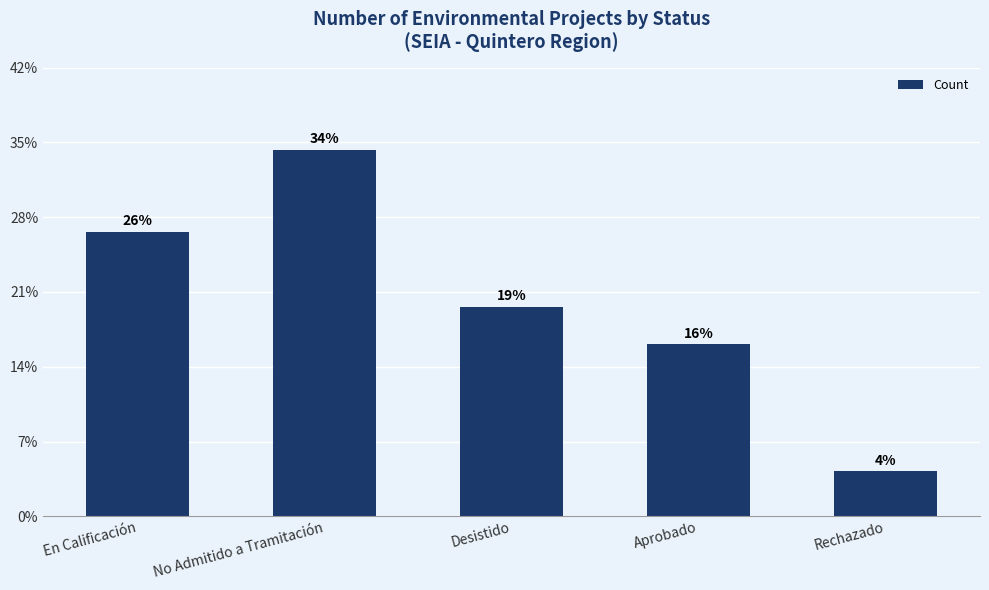

What is the ratio of the value at Aprobado to the value at No Admitido a Tramitación?

0.5